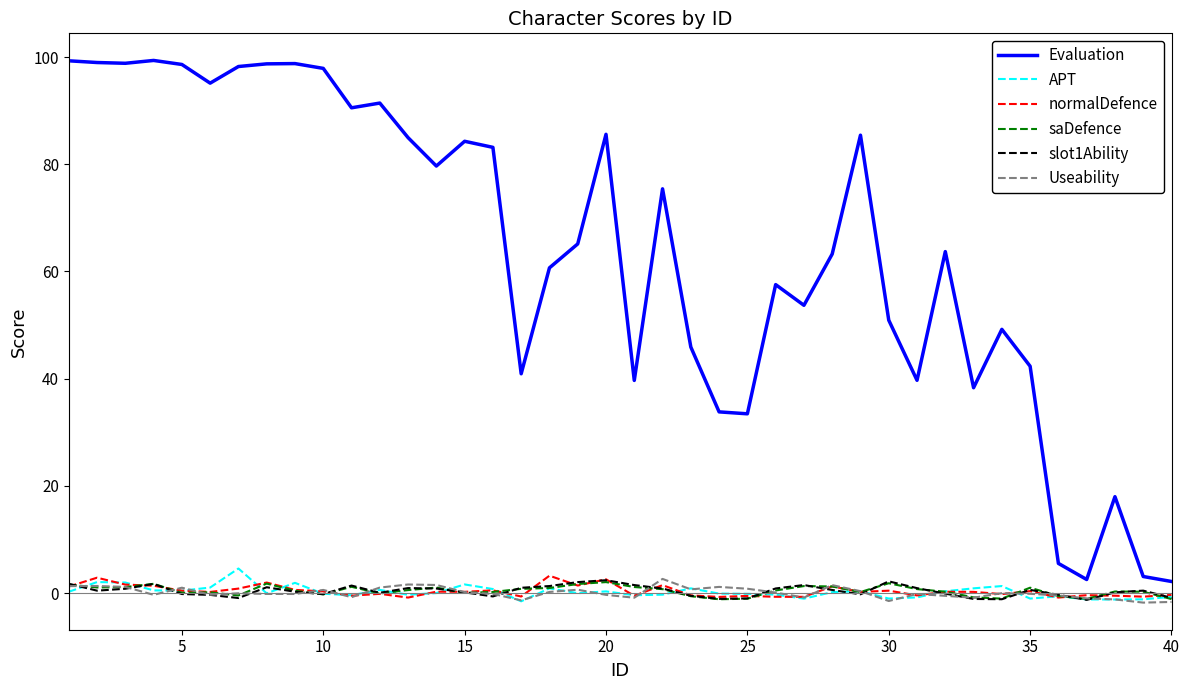

How many lines are shown in the chart?

6